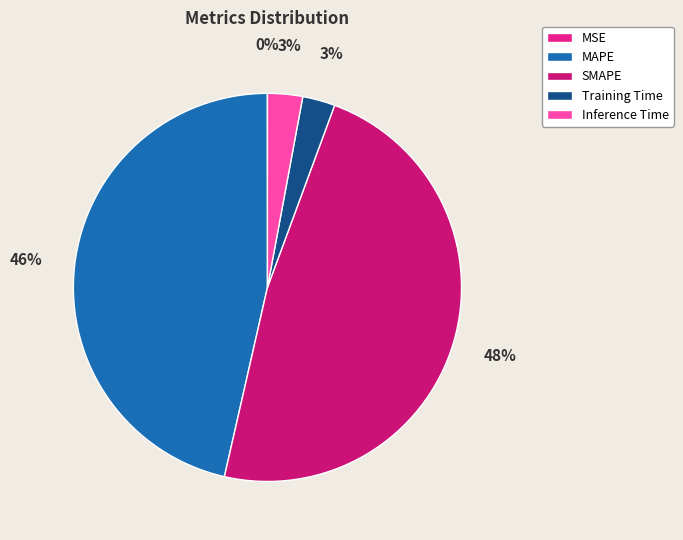

To the nearest percent, what is the difference between the MAPE and Training Time slice percentages?

44%